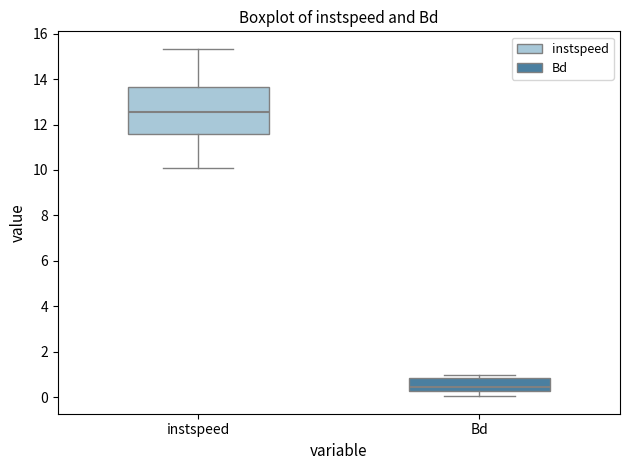

Comparing the boxes themselves (not the whiskers), which one is the tallest?

instspeed